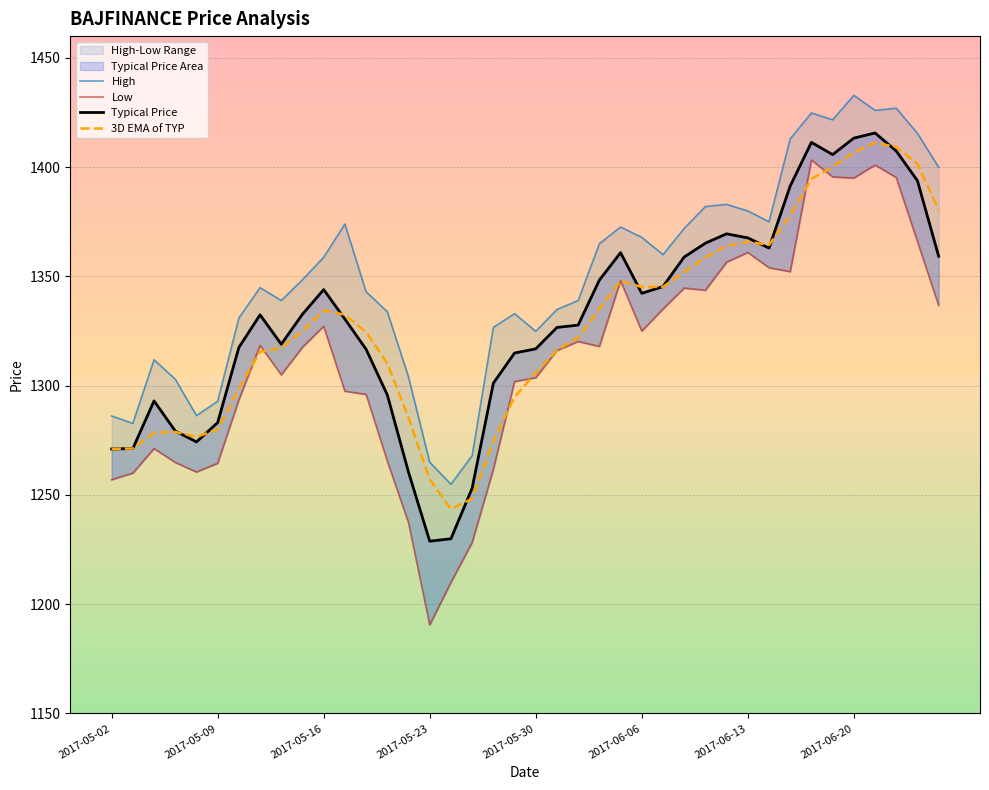

How many lines are shown in the chart?

4